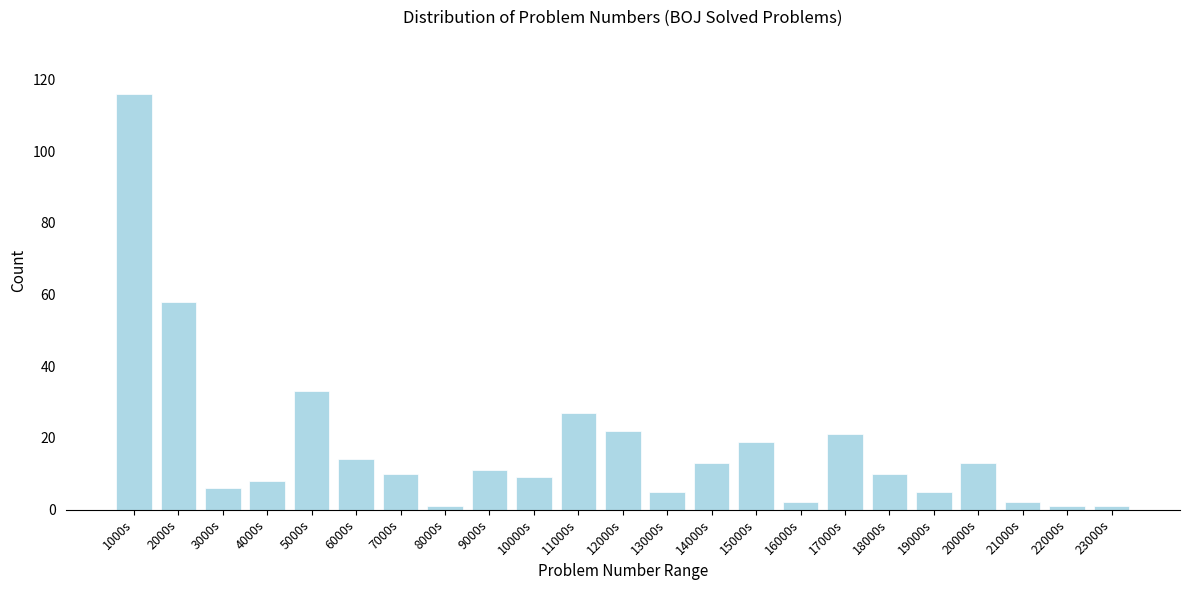

Reading left to right, what are all the values shown in this chart?

116	58	6	8	33	14	10	1	11	9	27	22	5	13	19	2	21	10	5	13	2	1	1